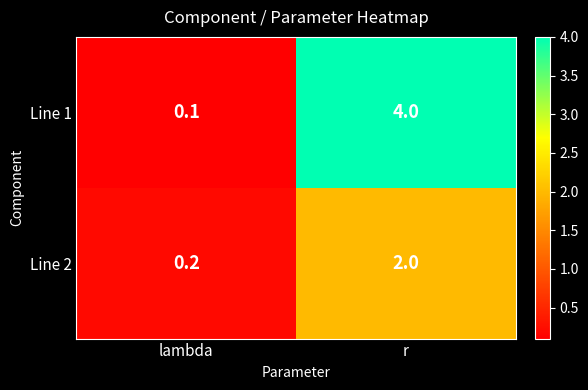

What is the approximate value of Line 2 at r?

2.0